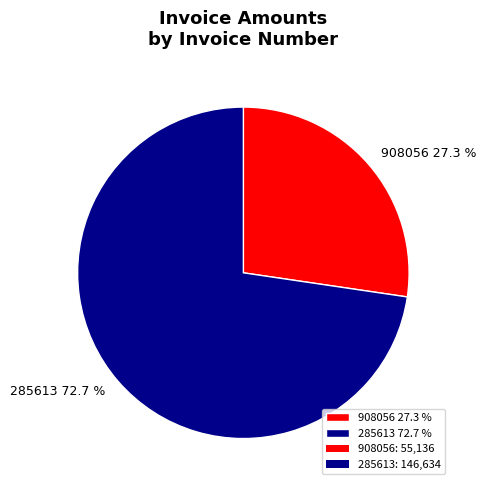

Rank the categories by value from highest to lowest.

285613, 908056